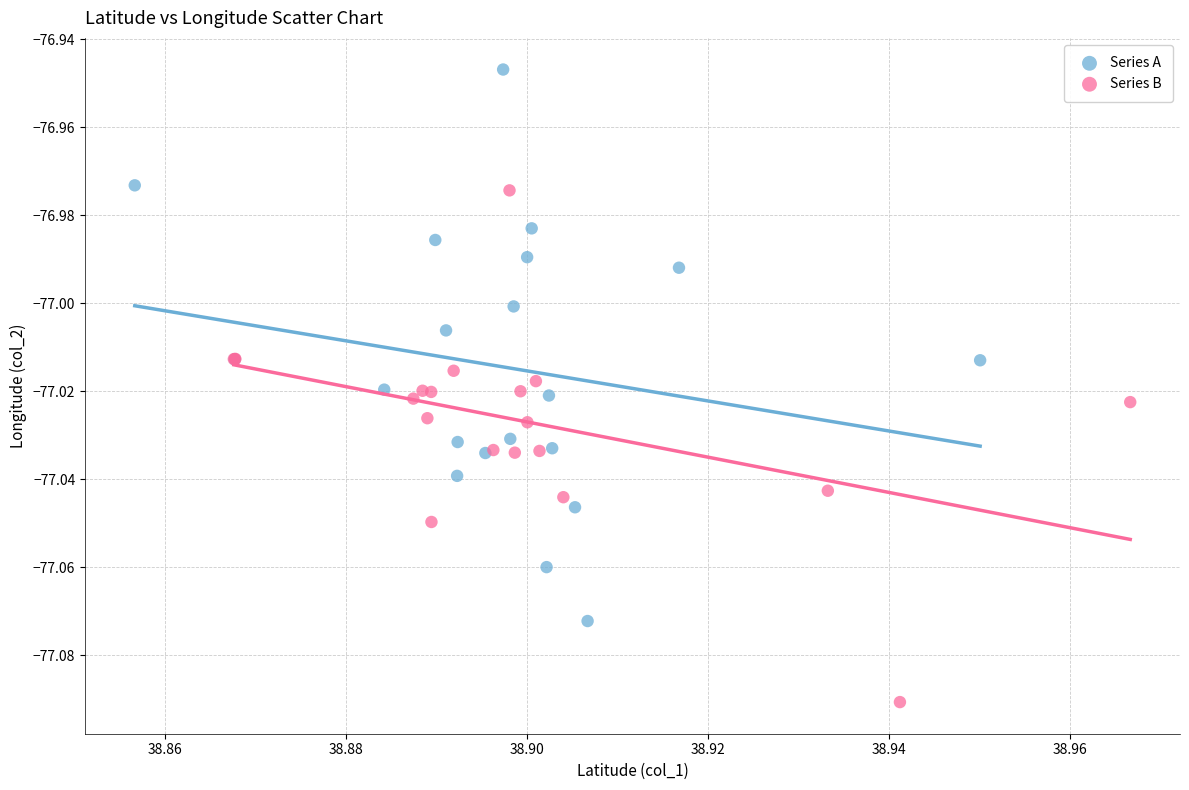

Which series reaches the maximum Y coordinate?

Series A